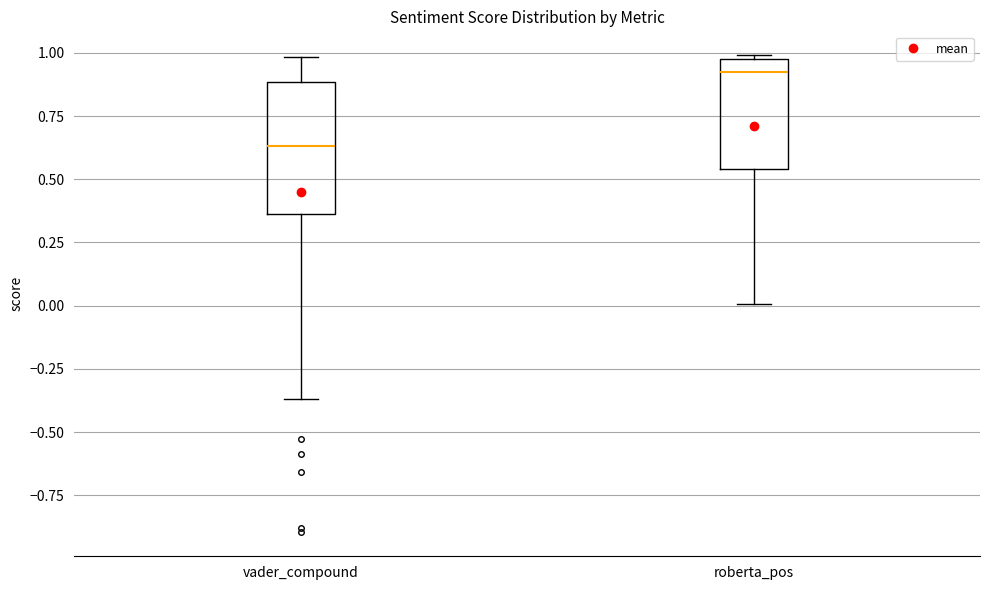

Reading left to right, read every box against the y-axis: the position of its median line, the range the box covers, and the ends of its whiskers. The values are not printed on the chart, so give them approximately, as read against the axis.

vader_compound: median 0.65, box 0.35 to 0.90, whiskers -0.35 to 1.00
roberta_pos: median 0.90, box 0.55 to 1.00, whiskers 0.00 to 1.00